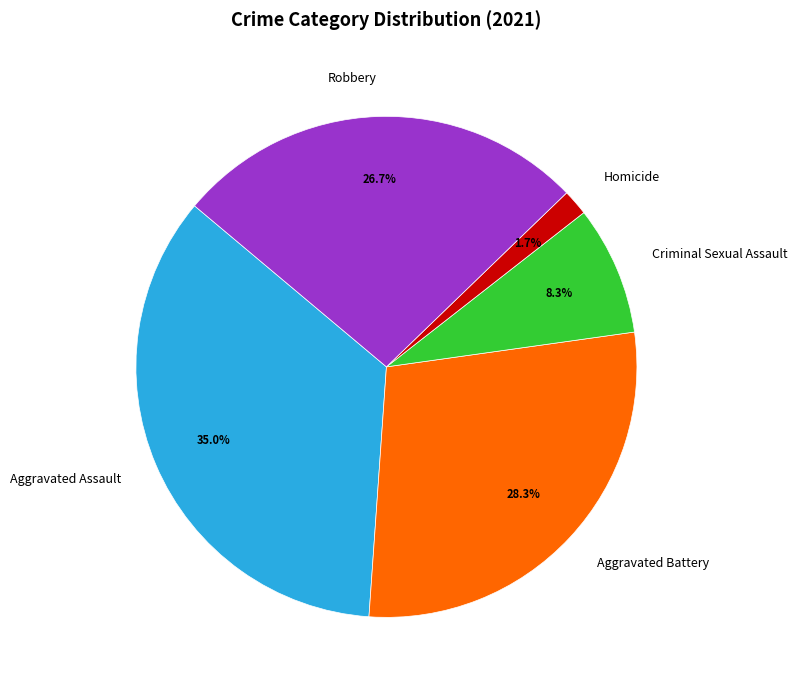

To the nearest percent, what is the average slice percentage?

20%